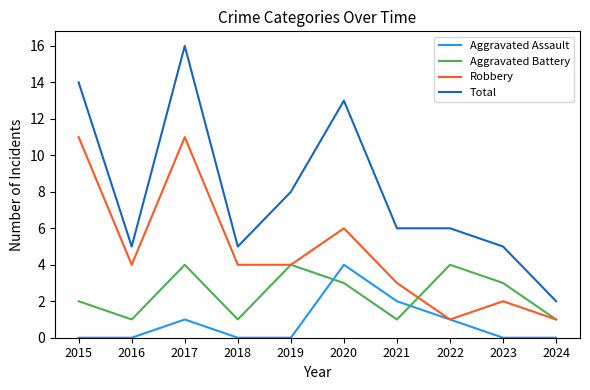

What is the difference between the maximum and second lowest values in the Aggravated Battery series?

3